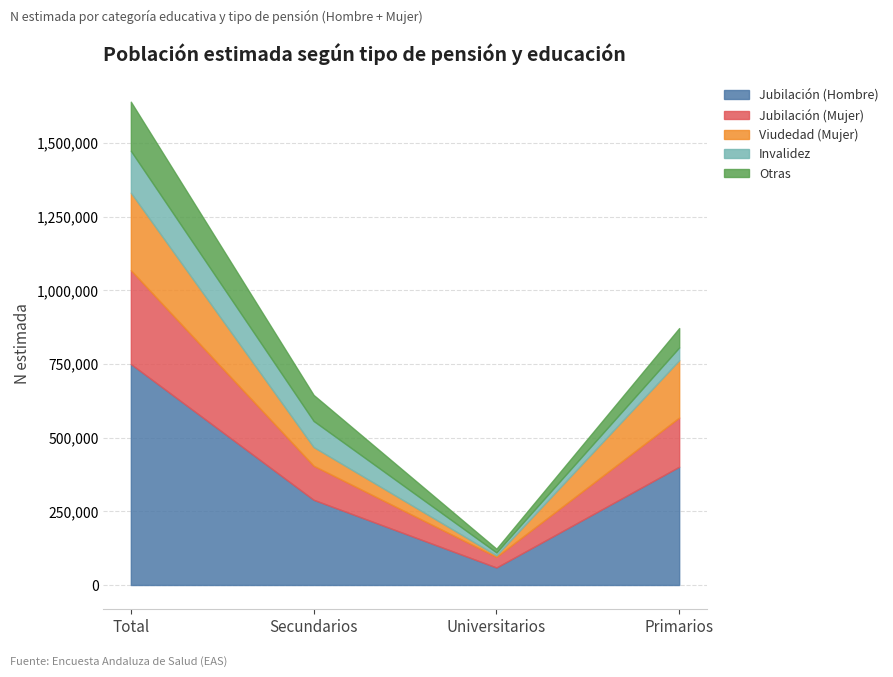

Which has a higher value, Primarios or Total?

Total